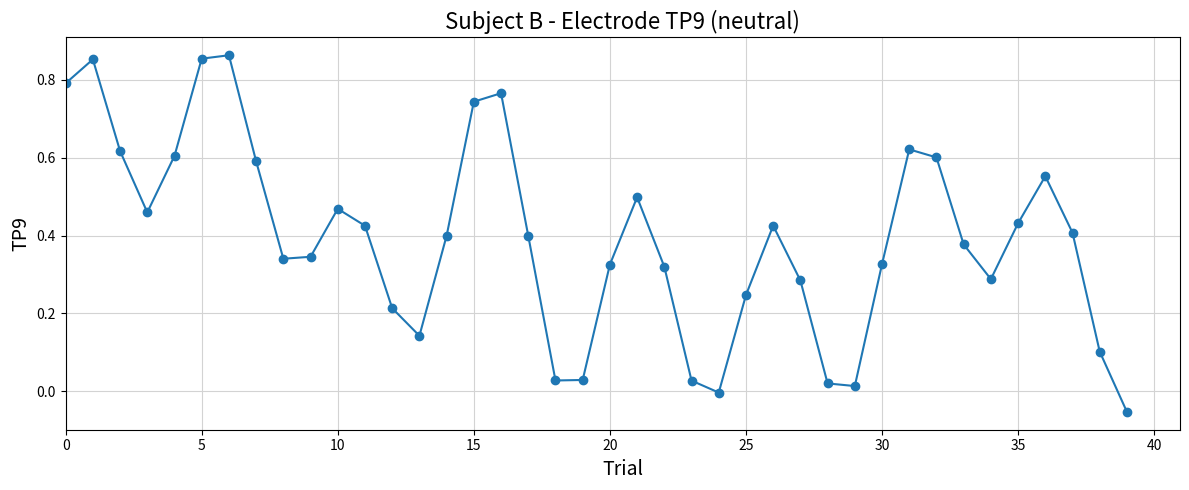

True or false: there are more than 0 points higher than both neighbors.

True